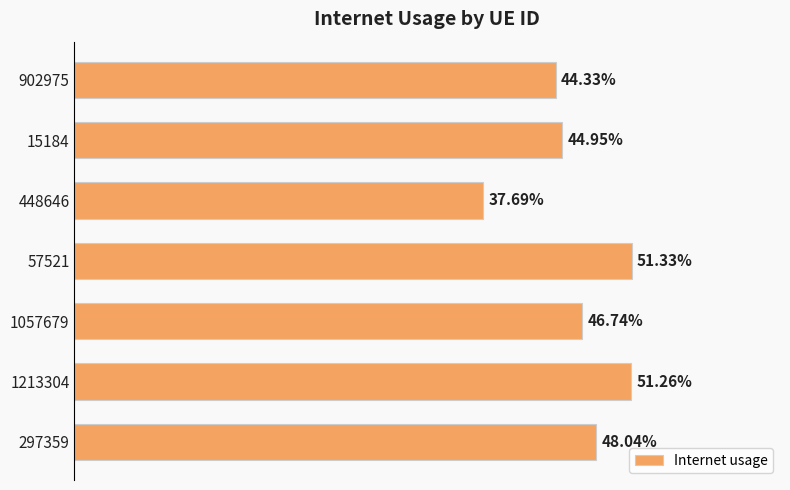

How many values are between 0 and 1?

7